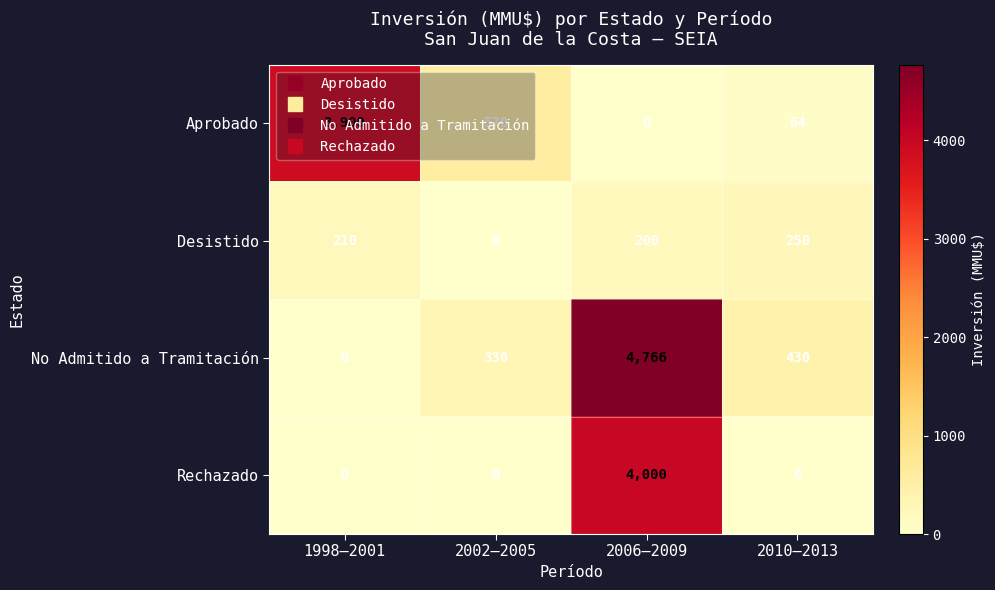

The value of Desistido at 2002–2005 is 0. True or false?

True